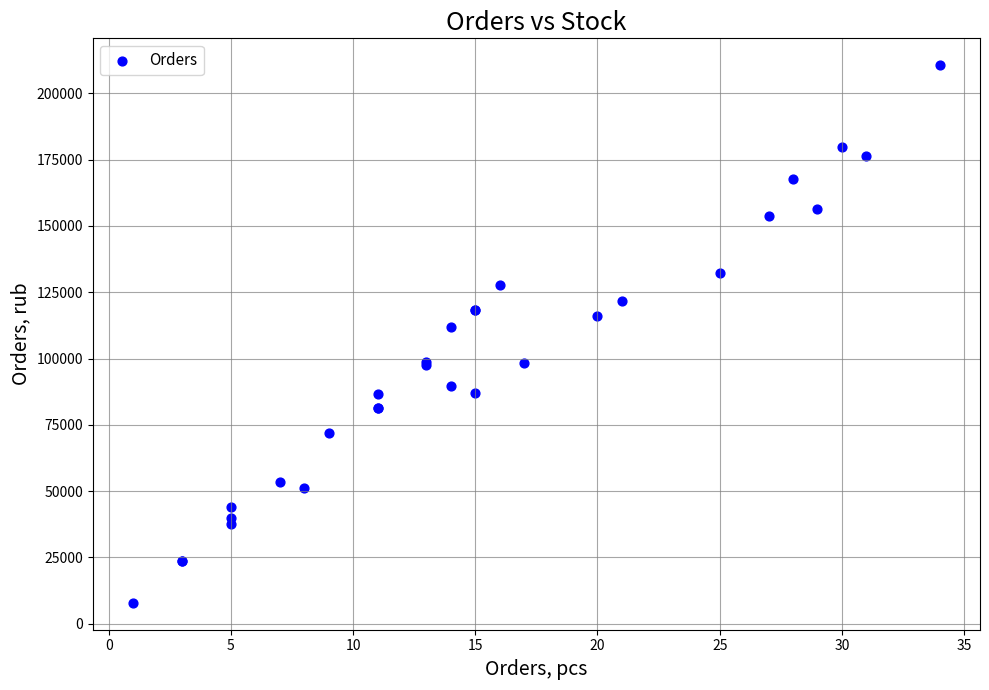

What Y value in the scatter plot is closest to 109240?

111888